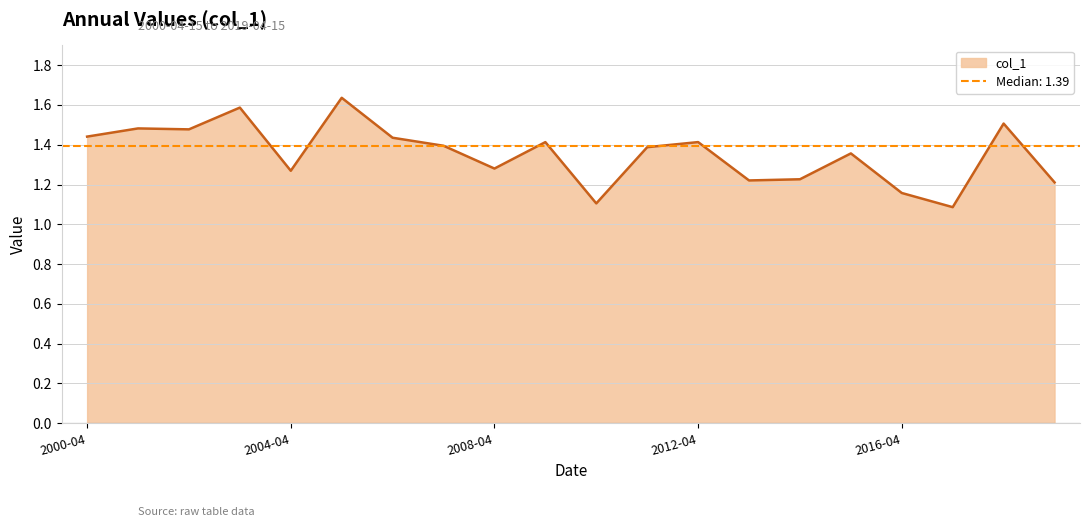

Rank the categories by value from highest to lowest.

2005-04-15, 2003-04-15, 2018-04-15, 2001-04-15, 2002-04-15, 2000-04-15, 2006-04-15, 2012-04-15, 2009-04-15, 2007-04-15, 2011-04-15, 2015-04-15, 2008-04-15, 2004-04-15, 2014-04-15, 2013-04-15, 2019-04-15, 2016-04-15, 2010-04-15, 2017-04-15